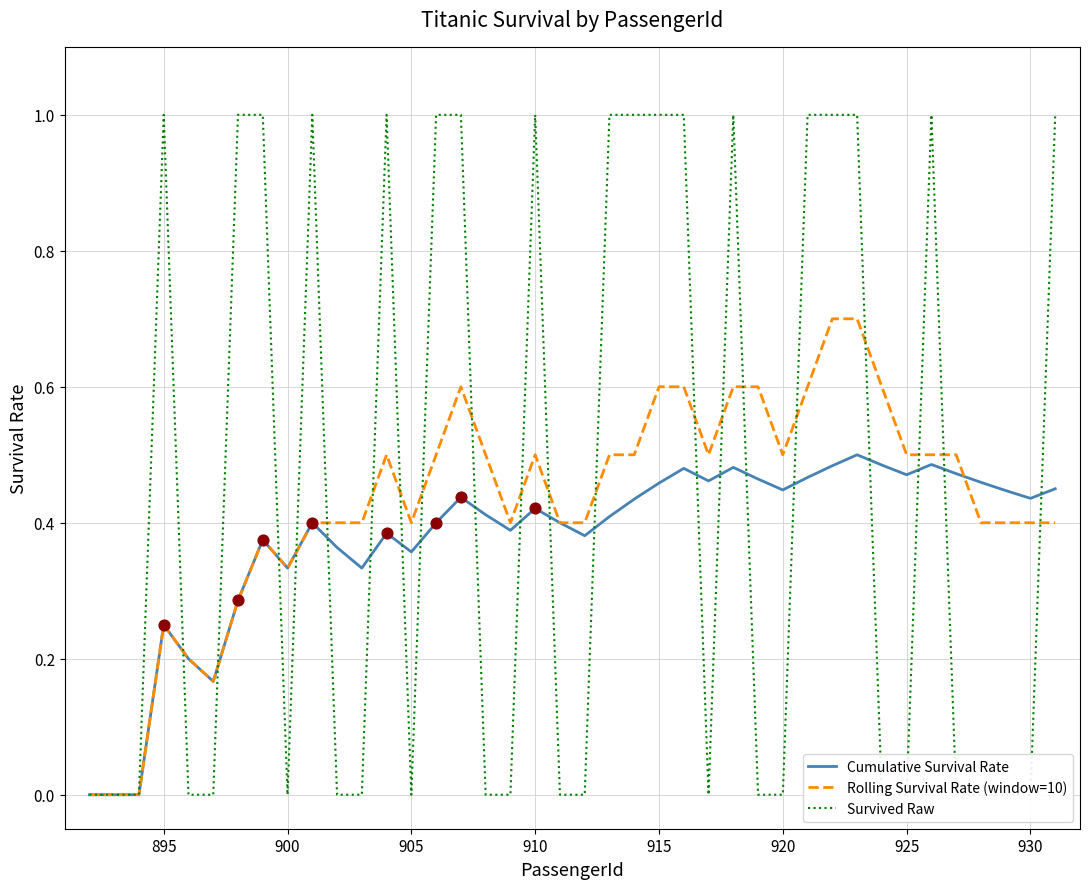

Which series has the largest total across all categories?

Survived Raw